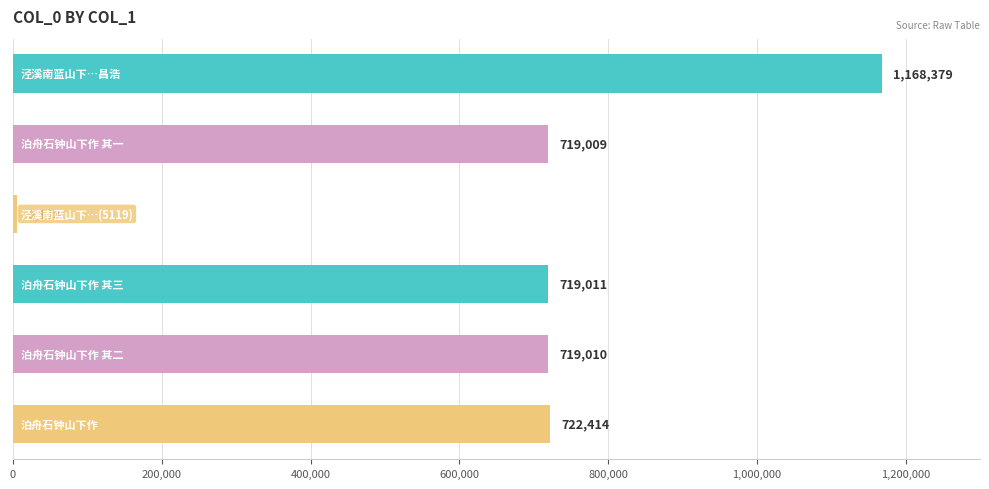

Reading top to bottom, extract all data points from this chart.

1168379	719009	5119	719011	719010	722414